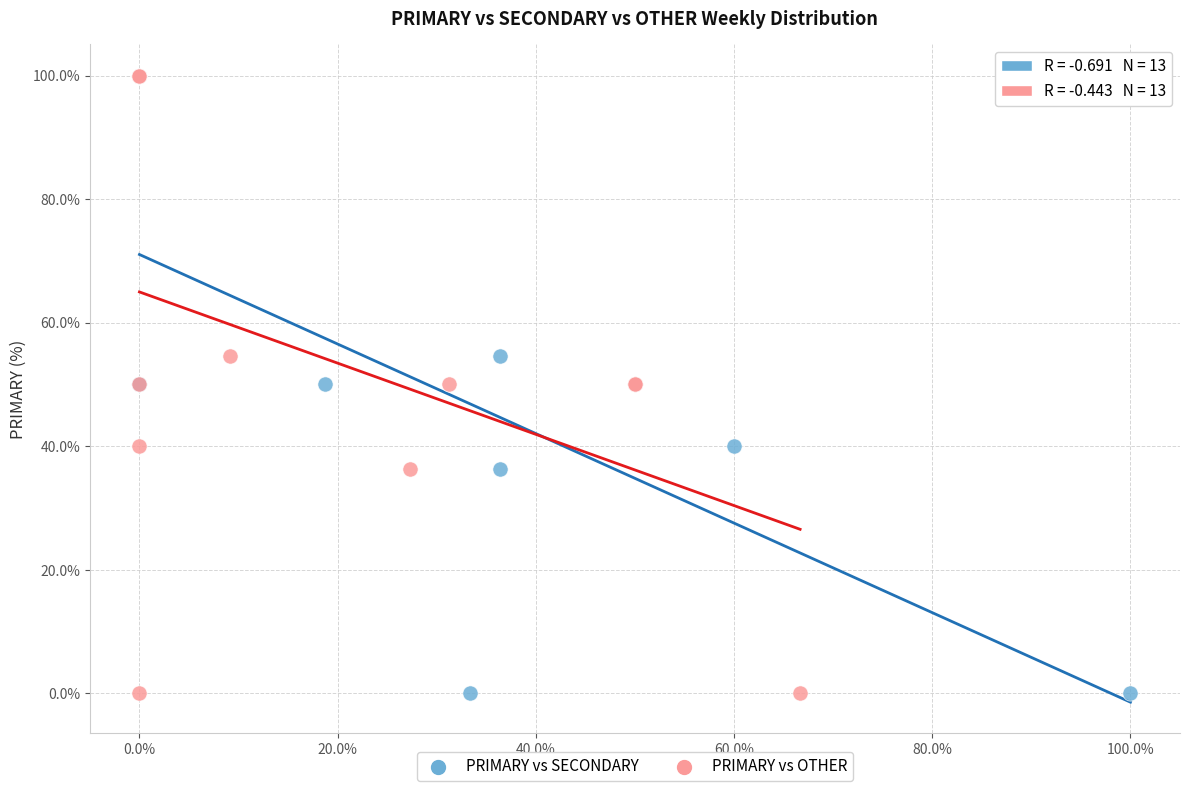

What are all the series names shown in the legend?

PRIMARY vs SECONDARY, PRIMARY vs OTHER